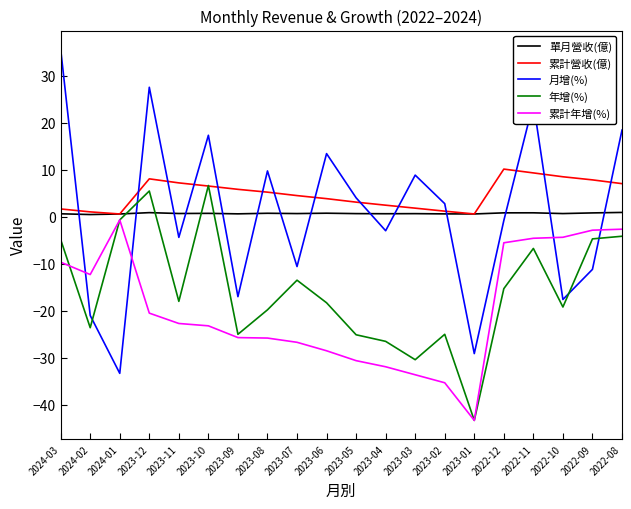

What is the total value across all series at 2022-09?

-10.2